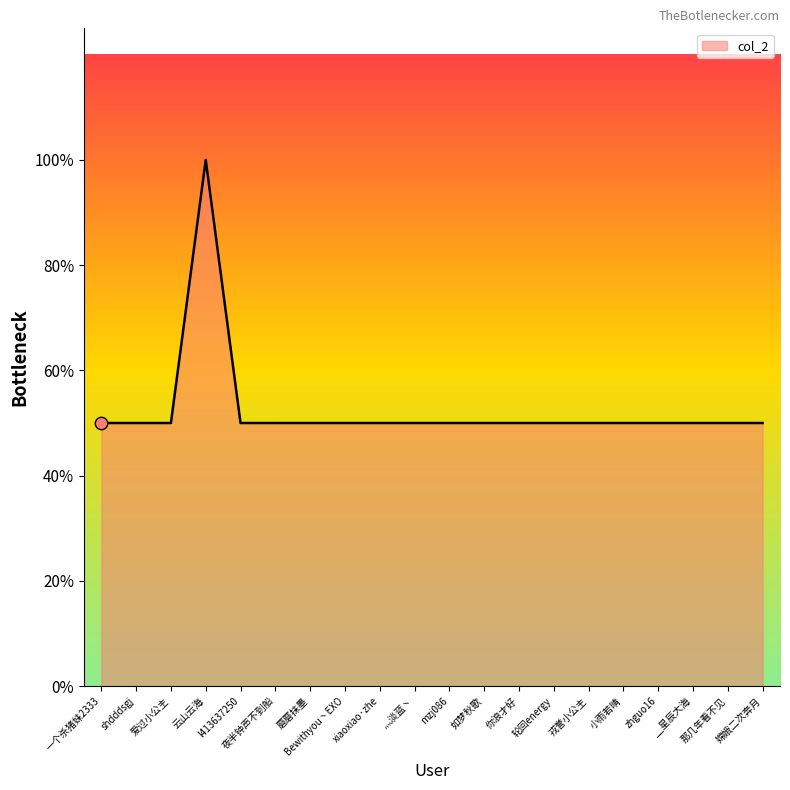

Which has a higher value, 蘑蘑抹墨 or __星辰大海?

蘑蘑抹墨